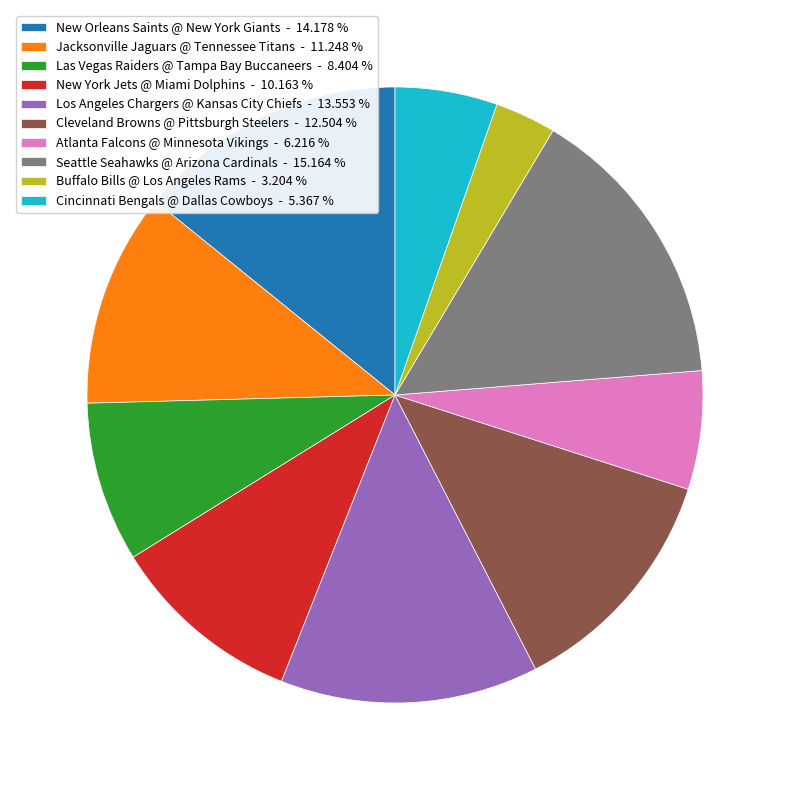

Does New Orleans Saints @ New York Giants account for over 50% of the chart?

No